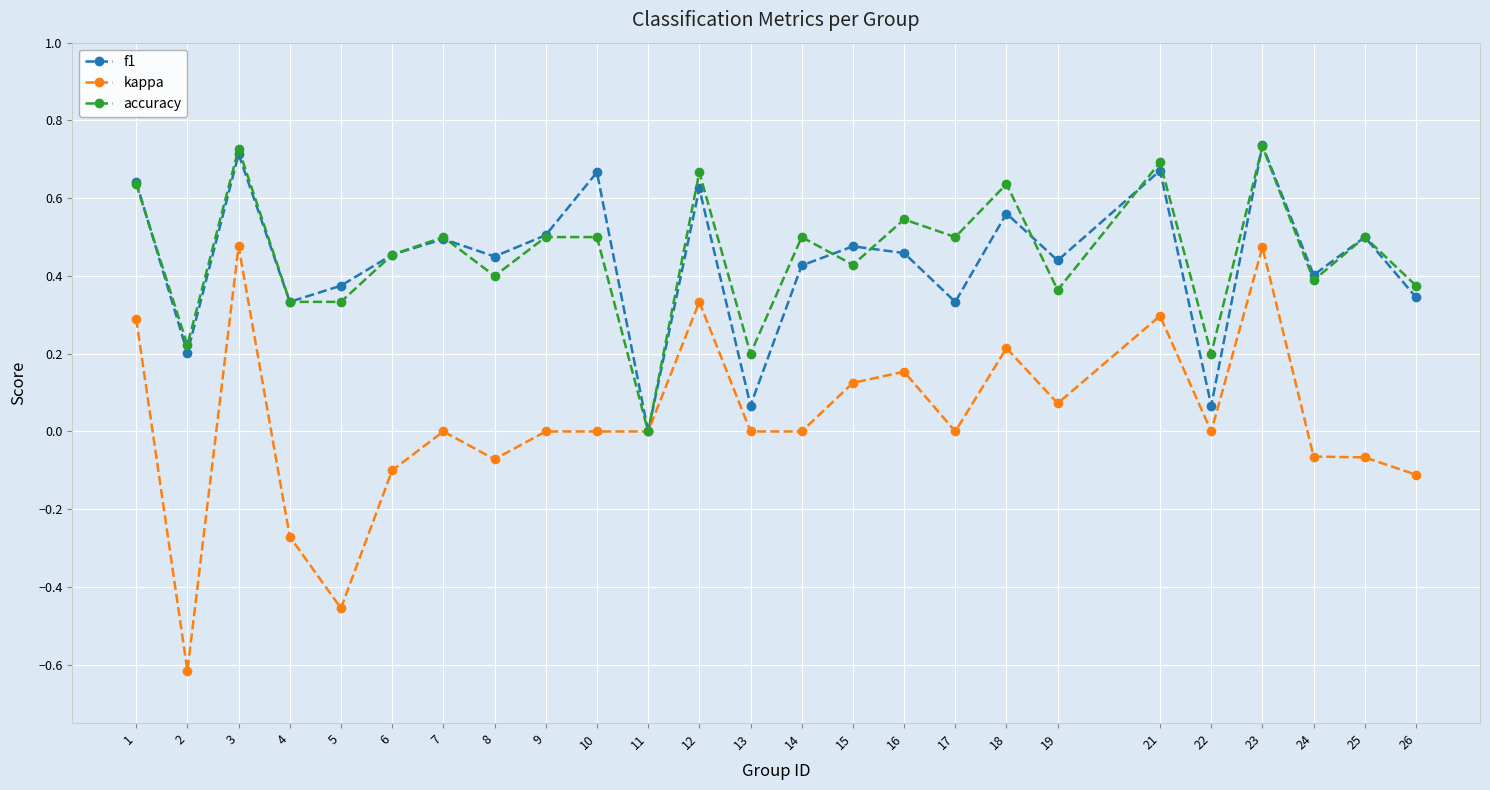

Which series changed the most between 2 and 9?

kappa